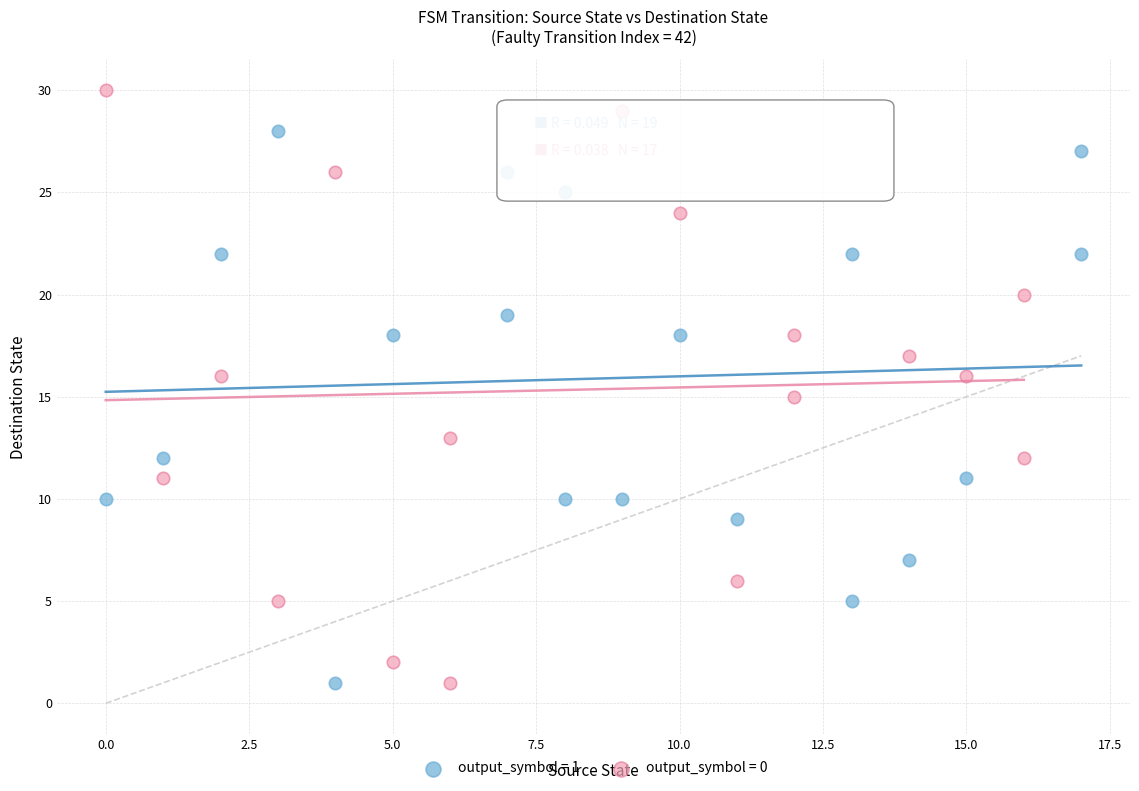

Which series contains the highest Y value?

output_symbol = 0